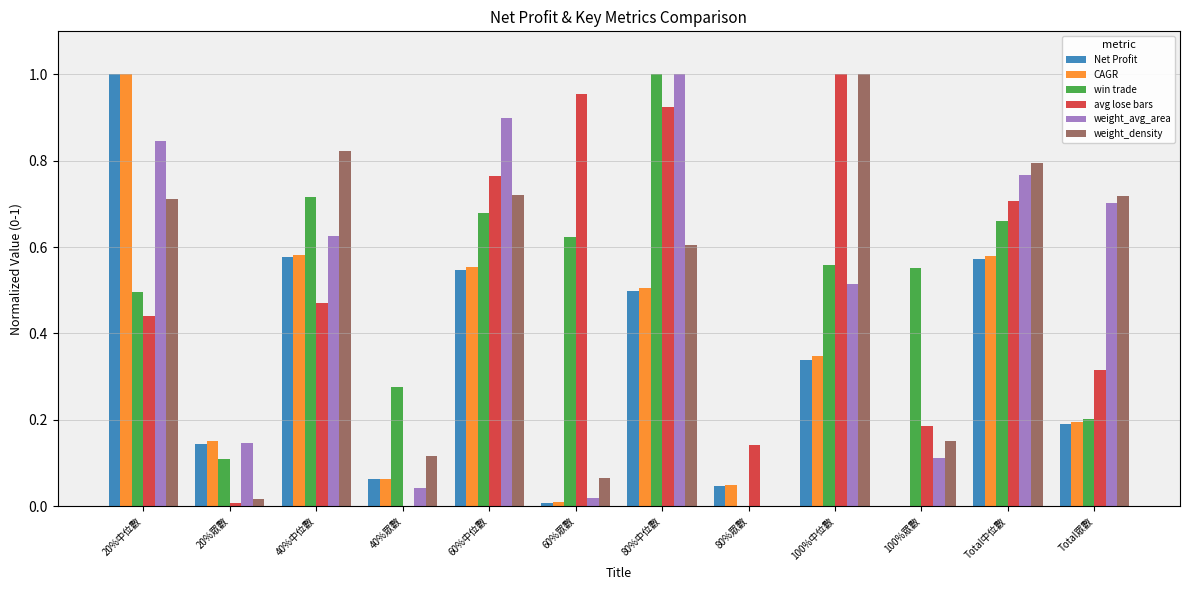

Between 20%中位數 and Total眾數, which series saw the biggest shift?

Net Profit